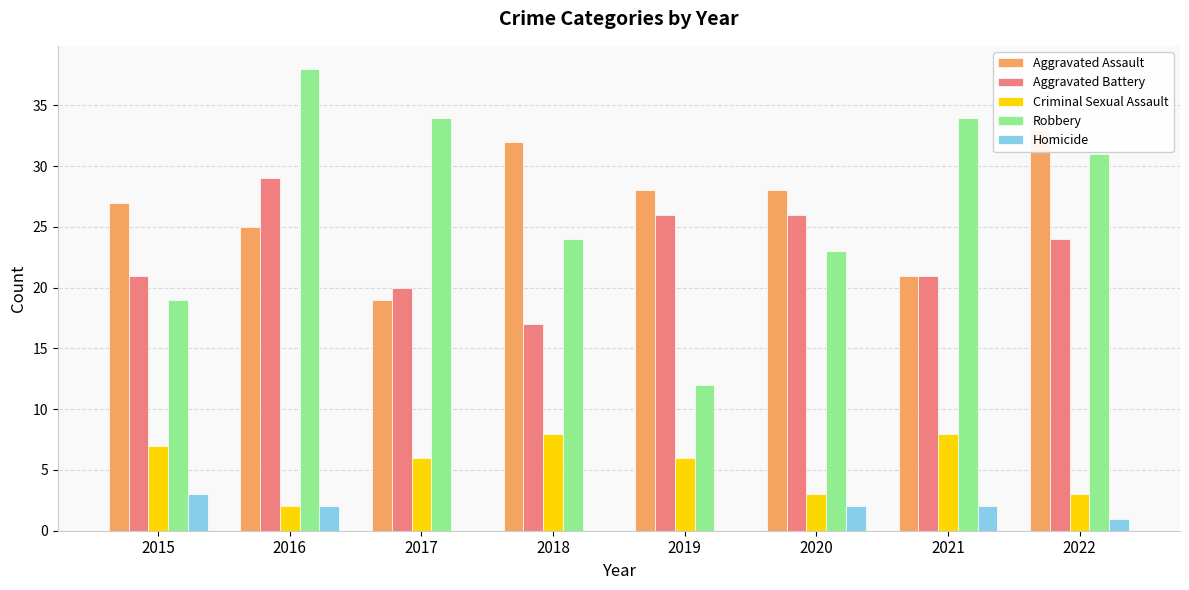

Count the number of data series in this chart.

5